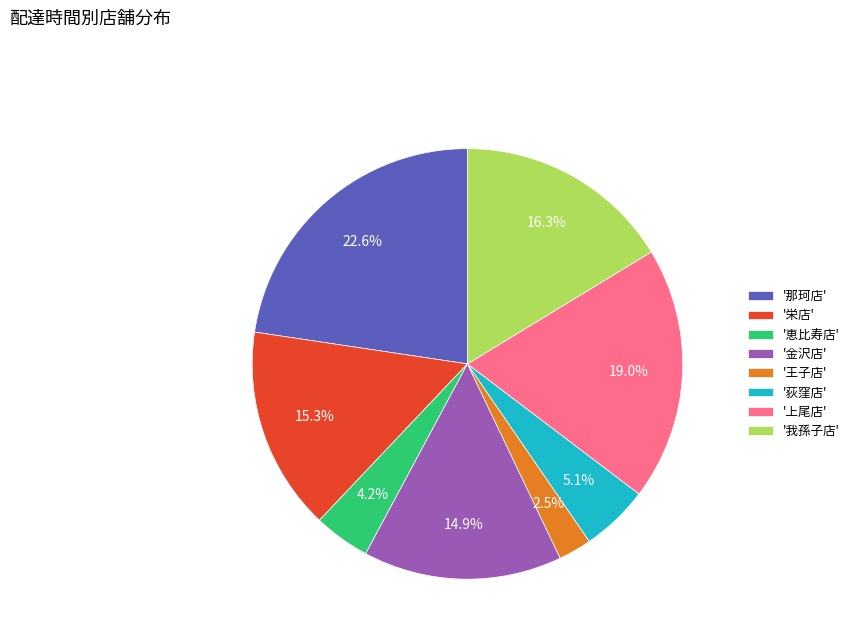

How many slices are in this pie chart?

8